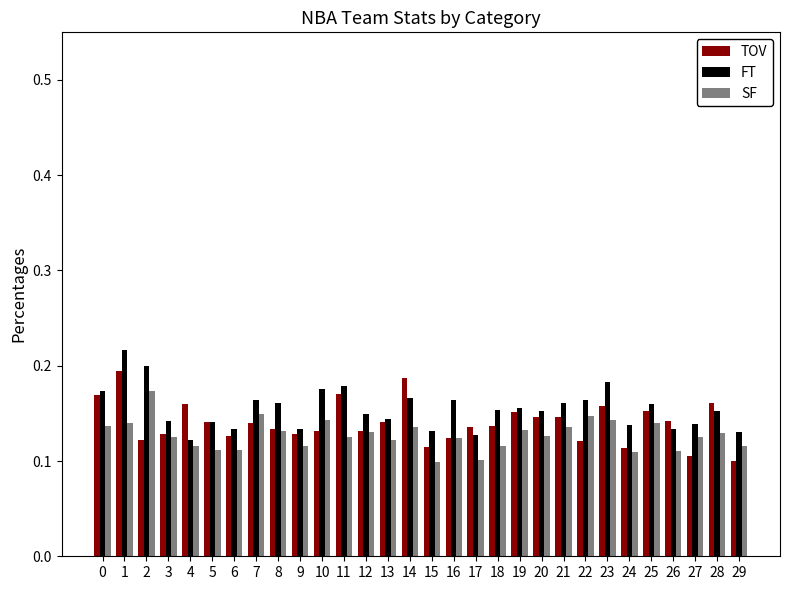

Count the number of data series in this chart.

3